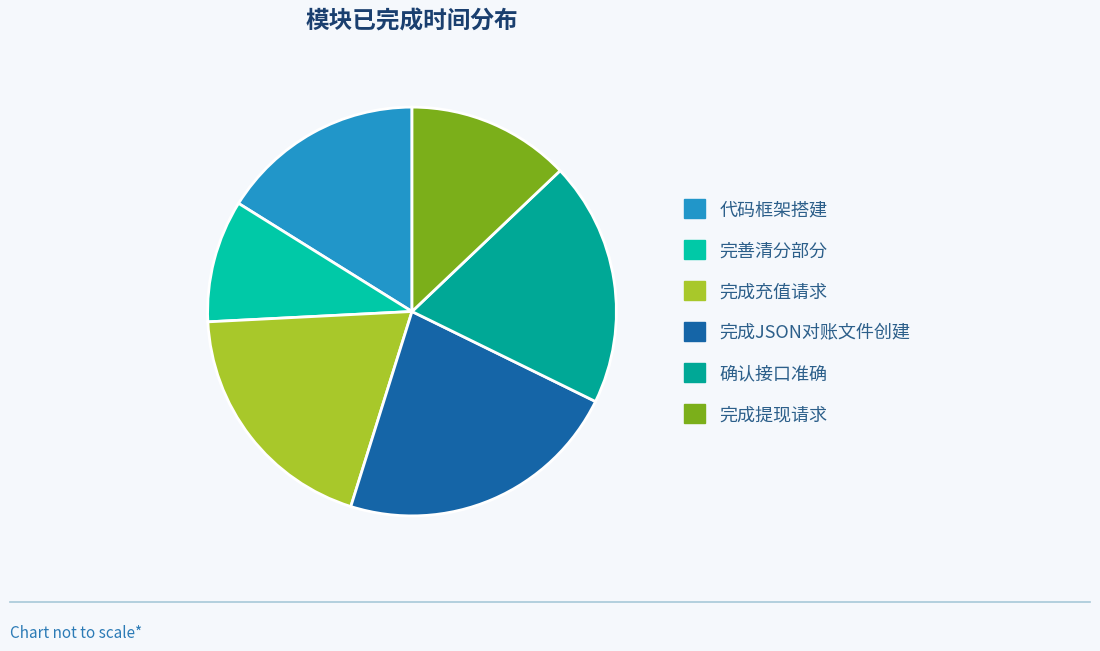

Does 确认接口准确 represent more than half of the total?

No